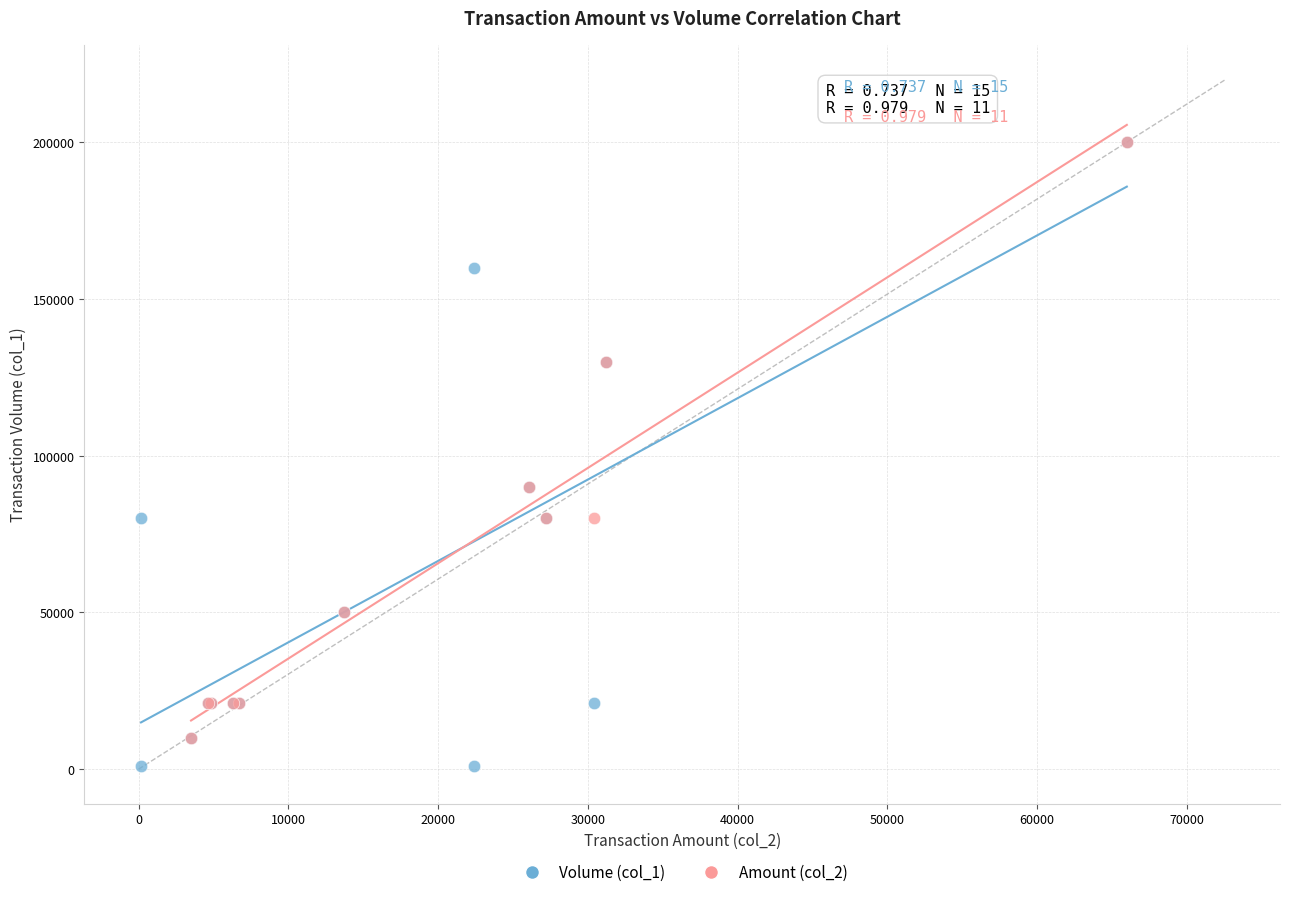

Which series has the largest Y range (max minus min)?

Volume (col_1)